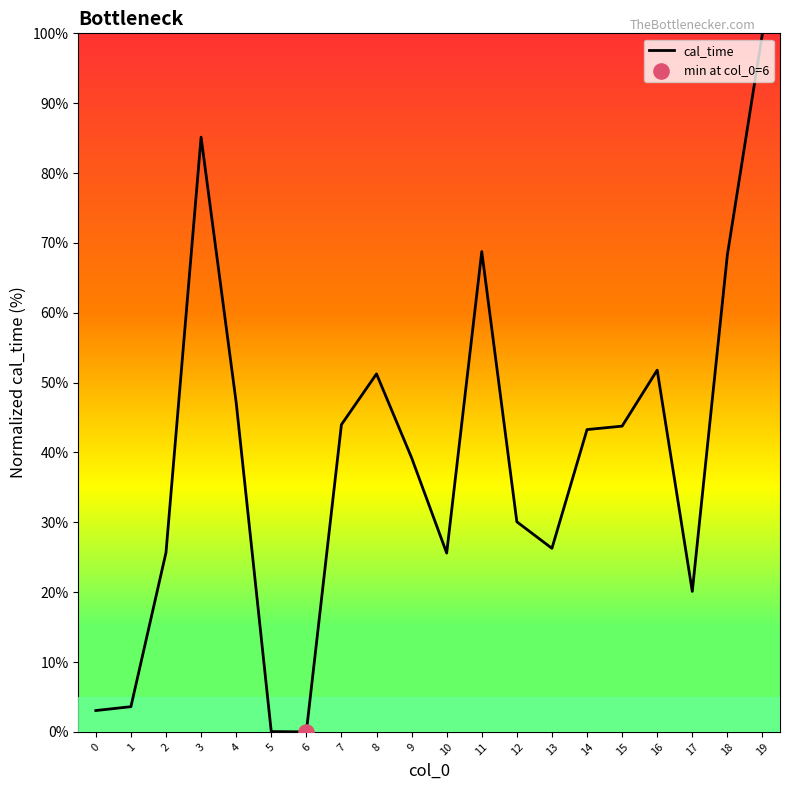

Approximately how many times larger is the value at 17 compared to 7?

0.5